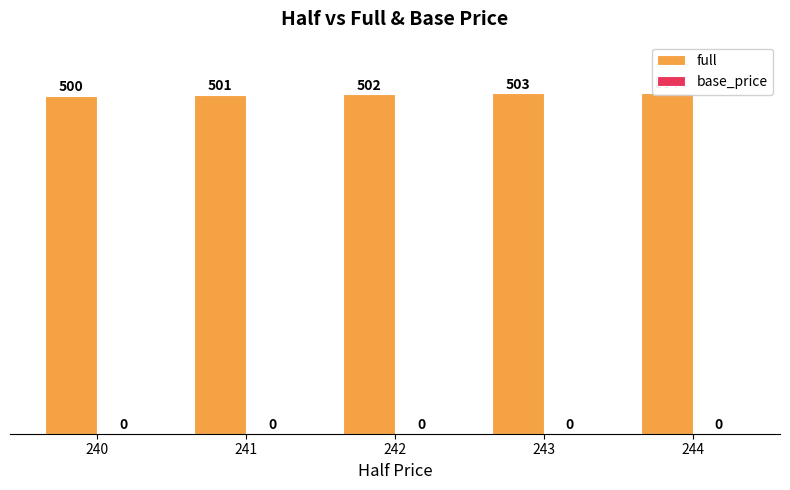

At which label does full reach its minimum?

240